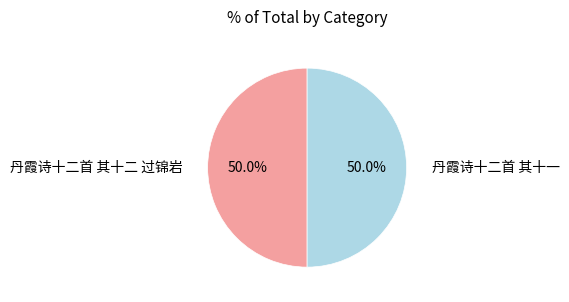

To the nearest percent, what portion does 丹霞诗十二首 其十二 过锦岩 represent?

50%